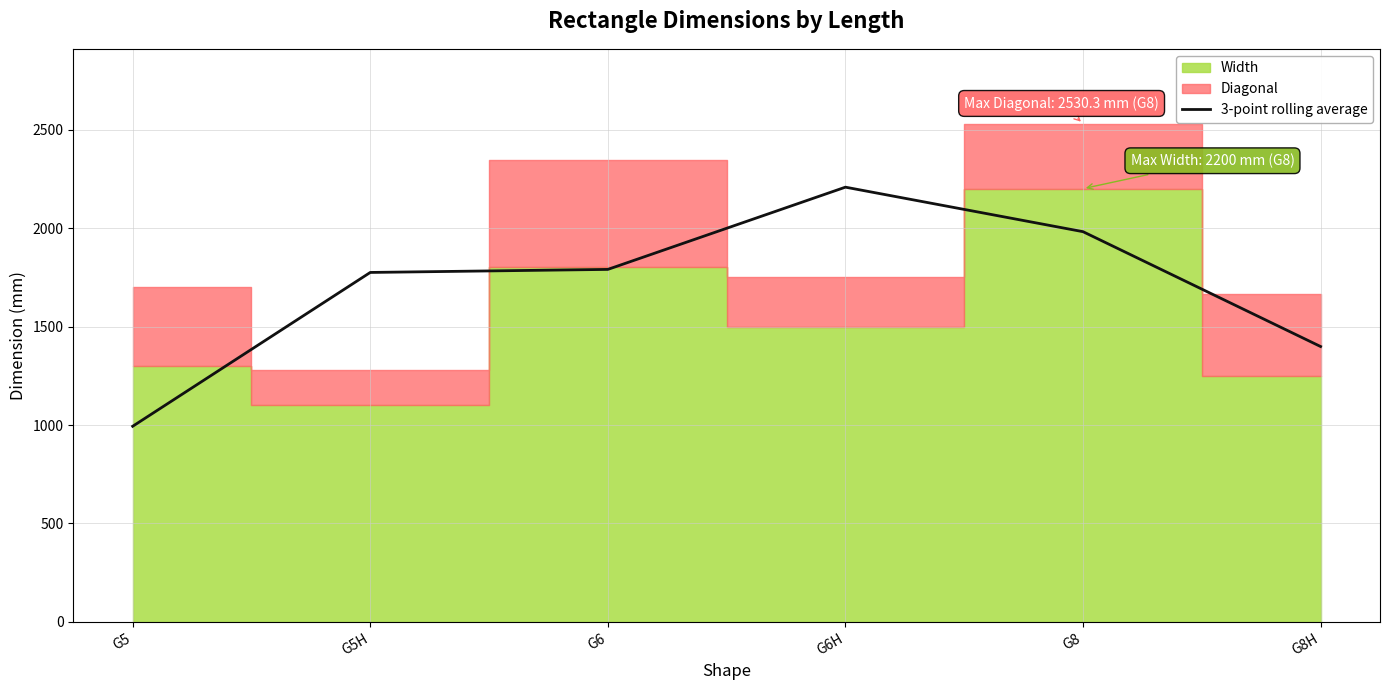

The chart shows a value of 2150.4 at G8H. True or false?

False